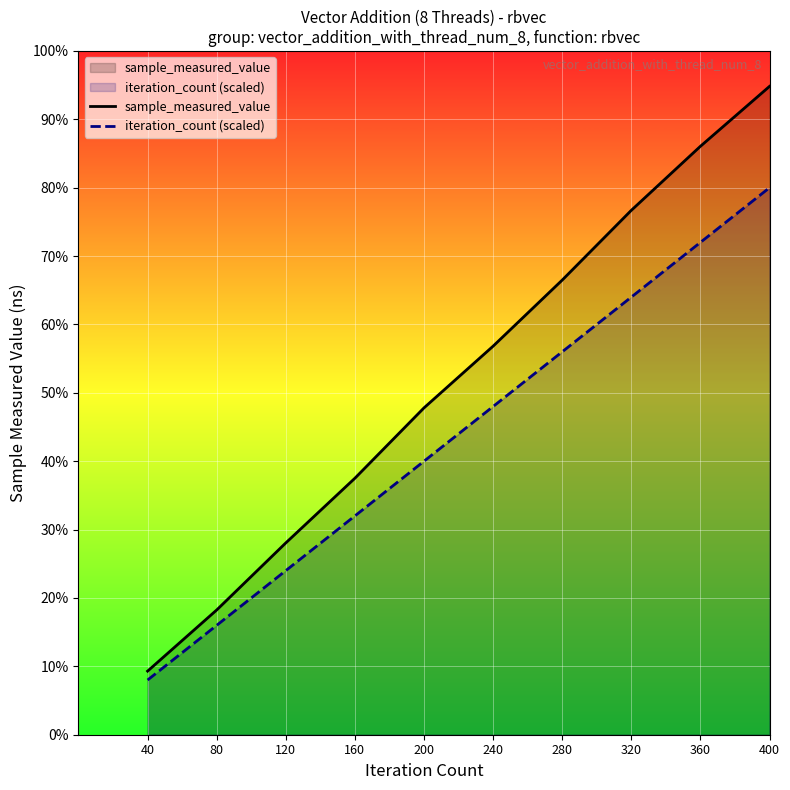

Does the chart display data point markers on the line(s)?

No